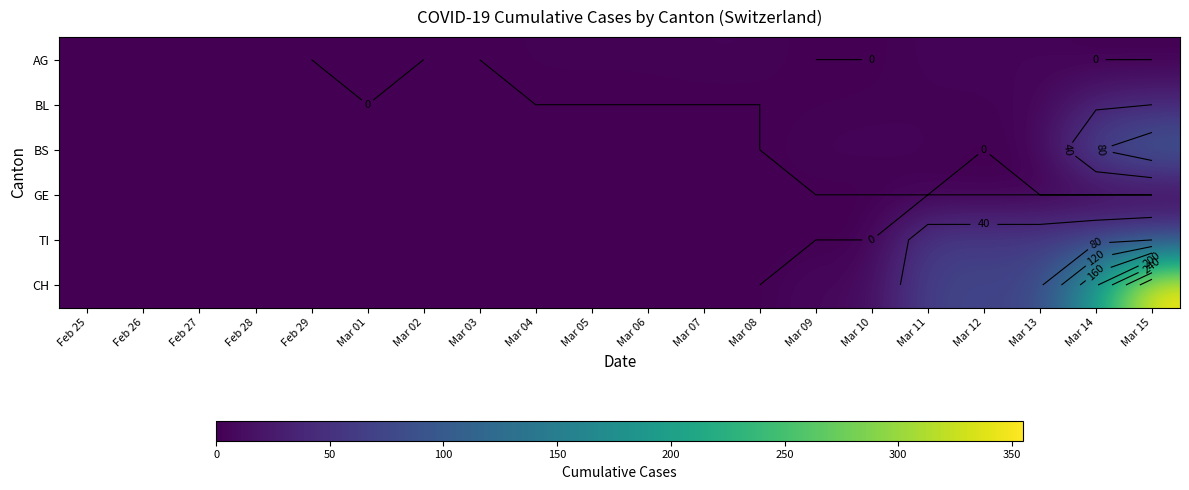

Rank the categories by TI value from highest to lowest.

Mar 15, Mar 14, Mar 11, Mar 12, Mar 13, Feb 25, Feb 26, Feb 27, Feb 28, Feb 29, Mar 01, Mar 02, Mar 03, Mar 04, Mar 05, Mar 06, Mar 07, Mar 08, Mar 09, Mar 10